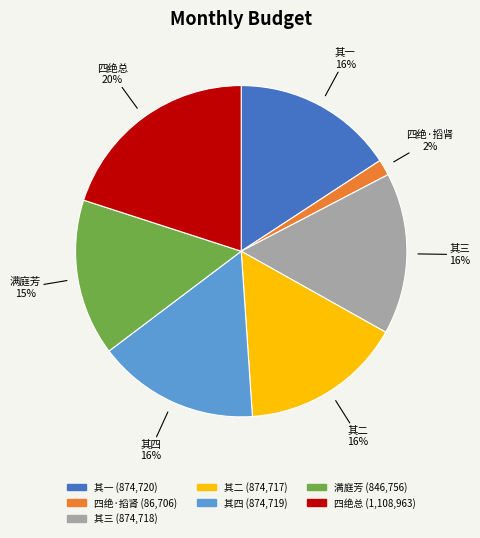

To the nearest percent, what is the difference between the largest and smallest slice percentages?

18%